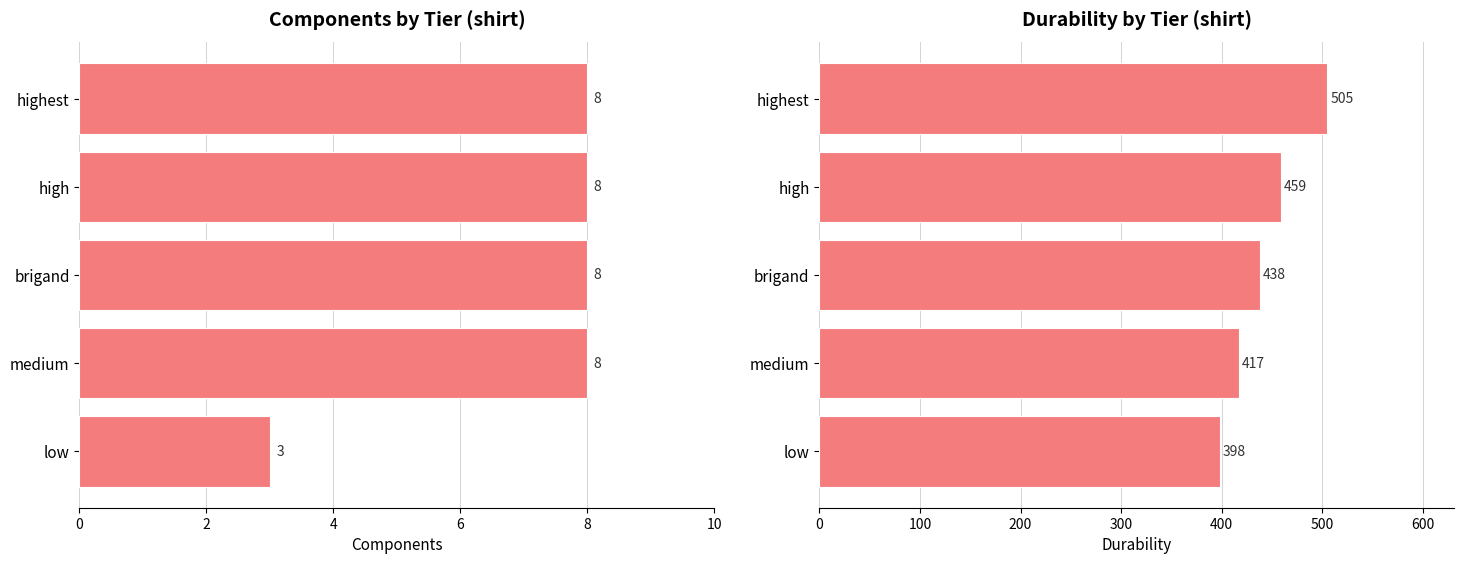

What is the sum of the Components values at highest and brigand?

16